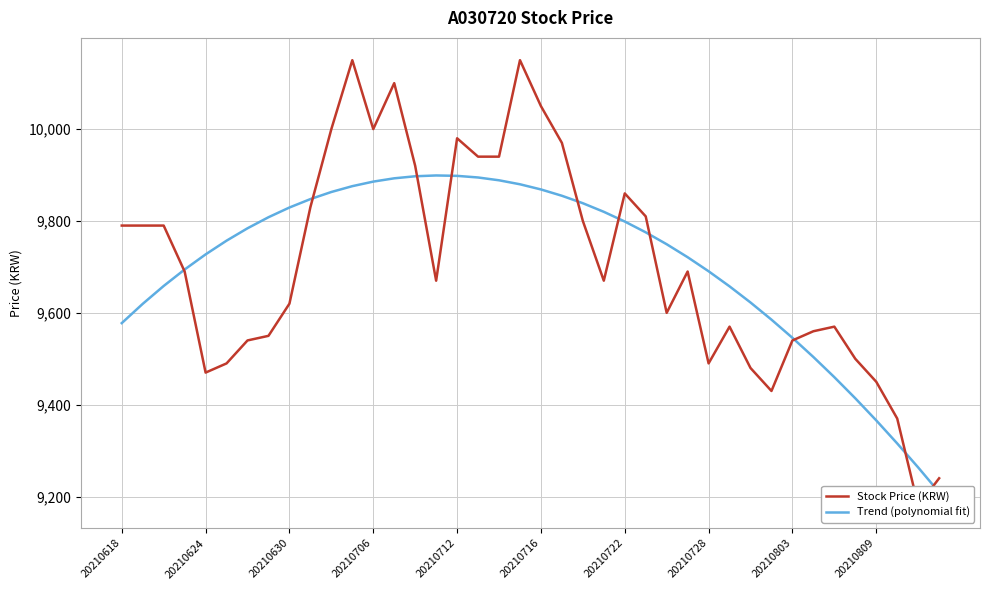

Count the number of data series in this chart.

2